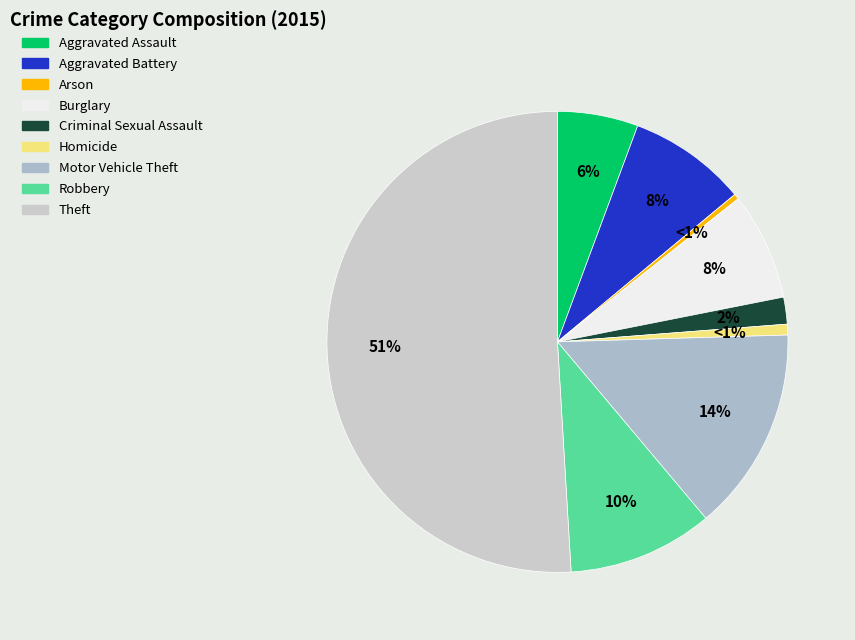

Which has a higher value, Motor Vehicle Theft or Burglary?

Motor Vehicle Theft